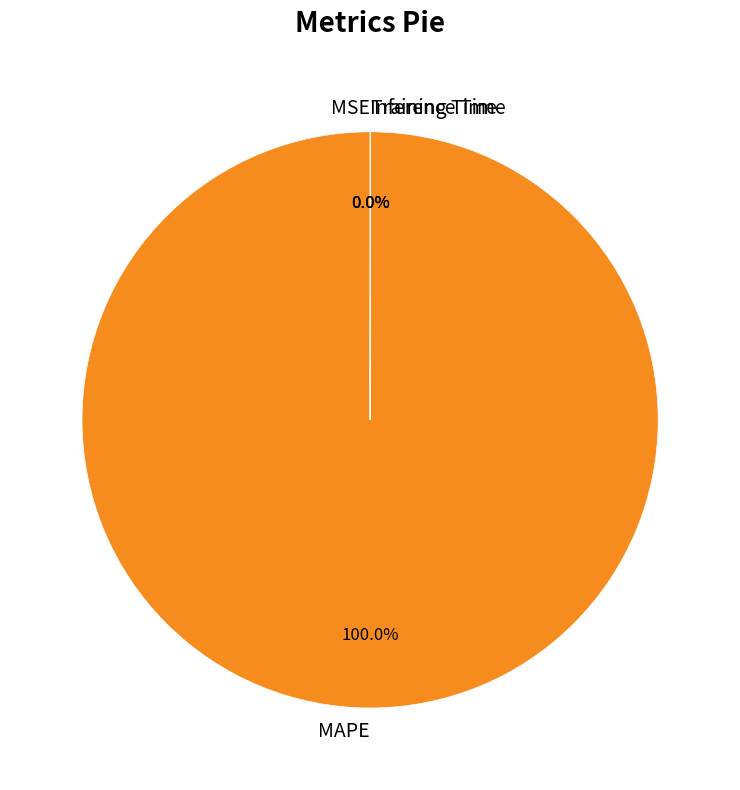

To the nearest percent, what is the difference between the largest and smallest slice percentages?

100%